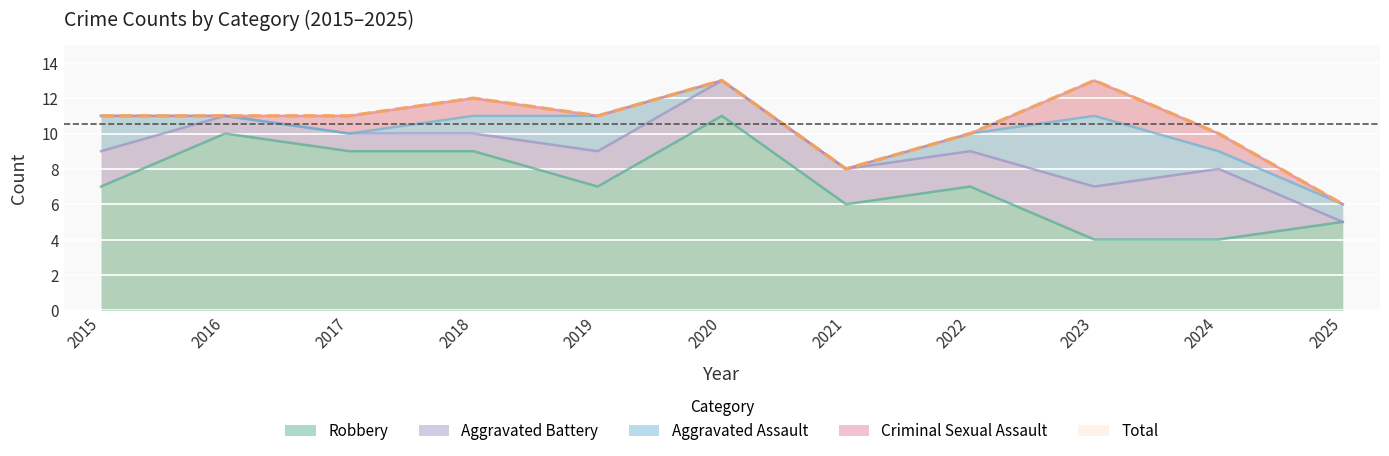

The Robbery series shows 19 at 2020. True or false?

False